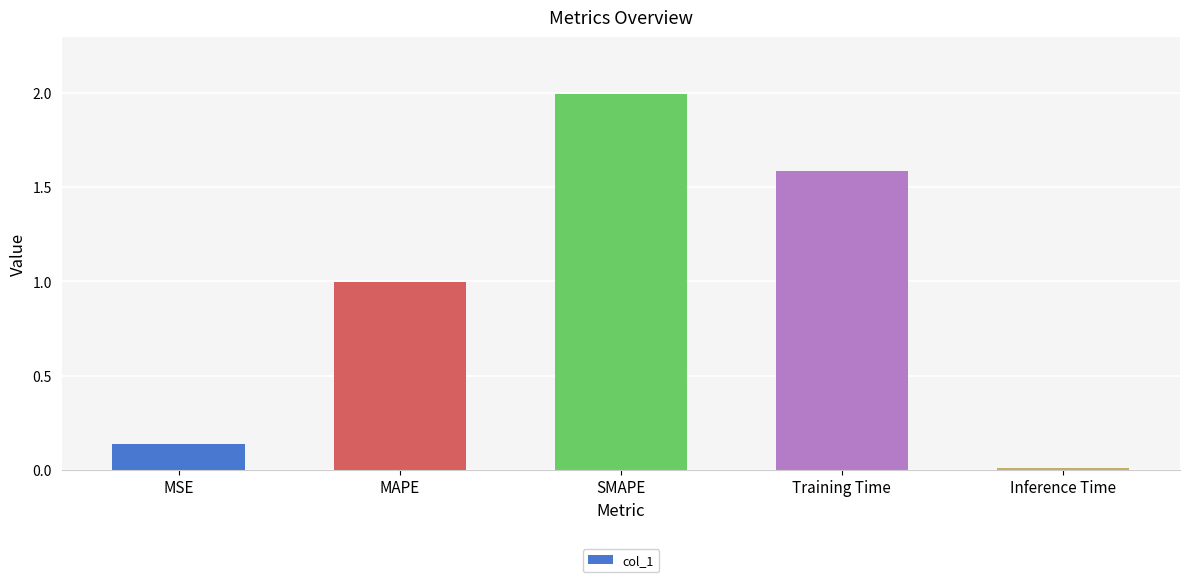

The chart shows a value of 0.0 at Inference Time. True or false?

True